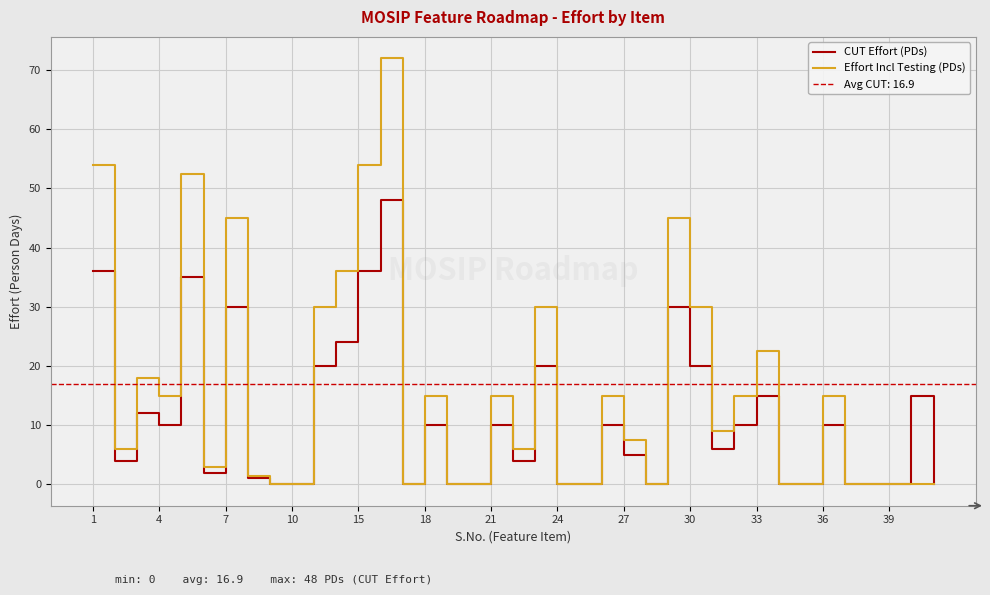

What is the sum of all CUT Effort (PDs) values?

423.0